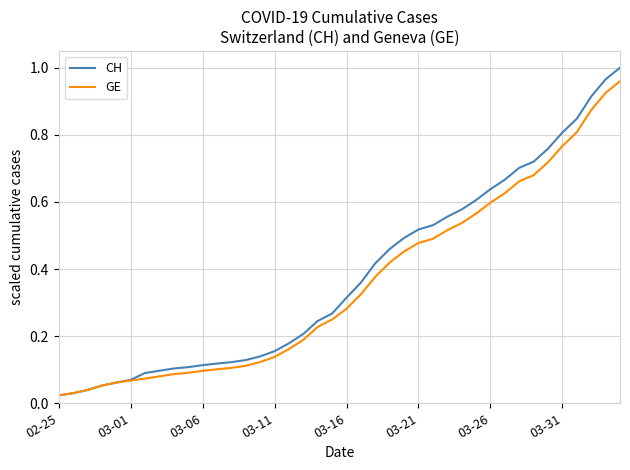

Which series has the largest range (max minus min)?

CH